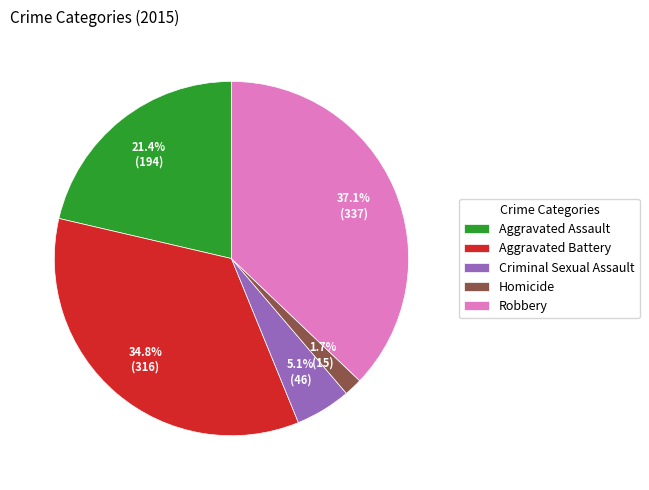

Is there any slice that represents more than half of the pie?

No